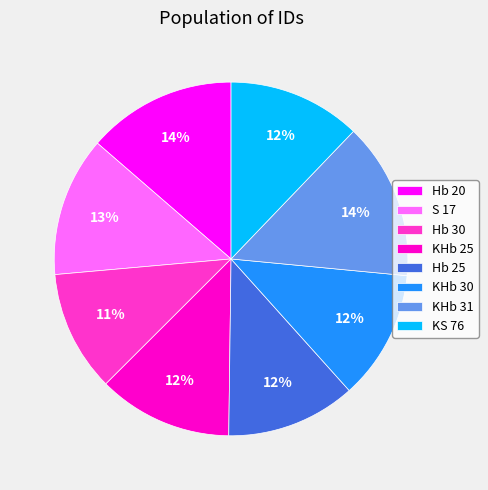

Is KHb 25 the majority of the pie?

No